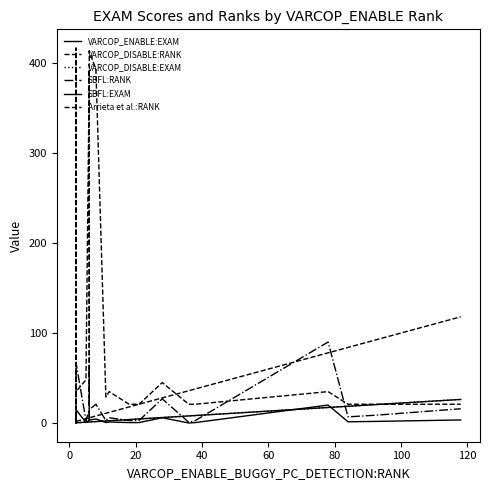

Does the chart display data point markers on the line(s)?

No